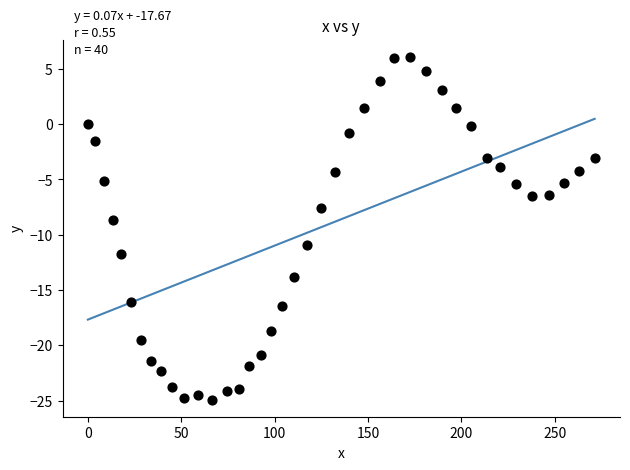

What is the range of Y values (max minus min)?

31.0